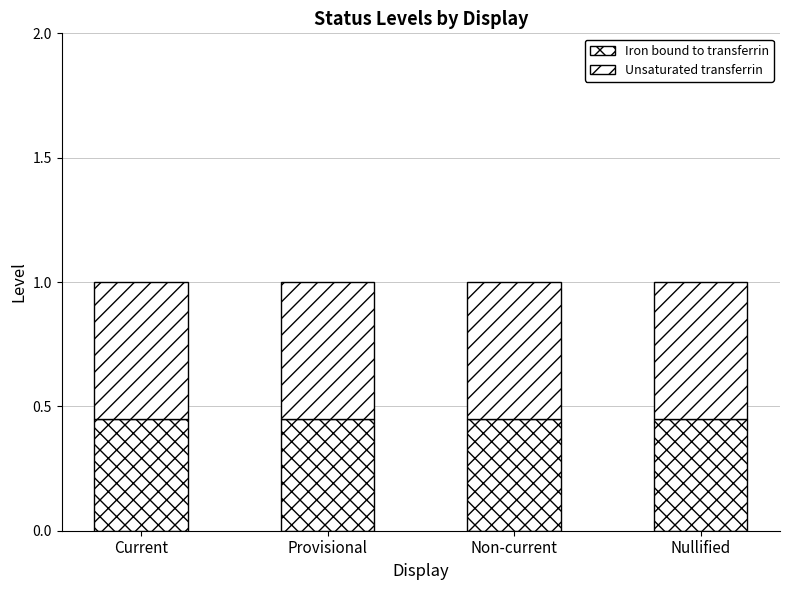

Does the chart contain stacked bars?

Yes